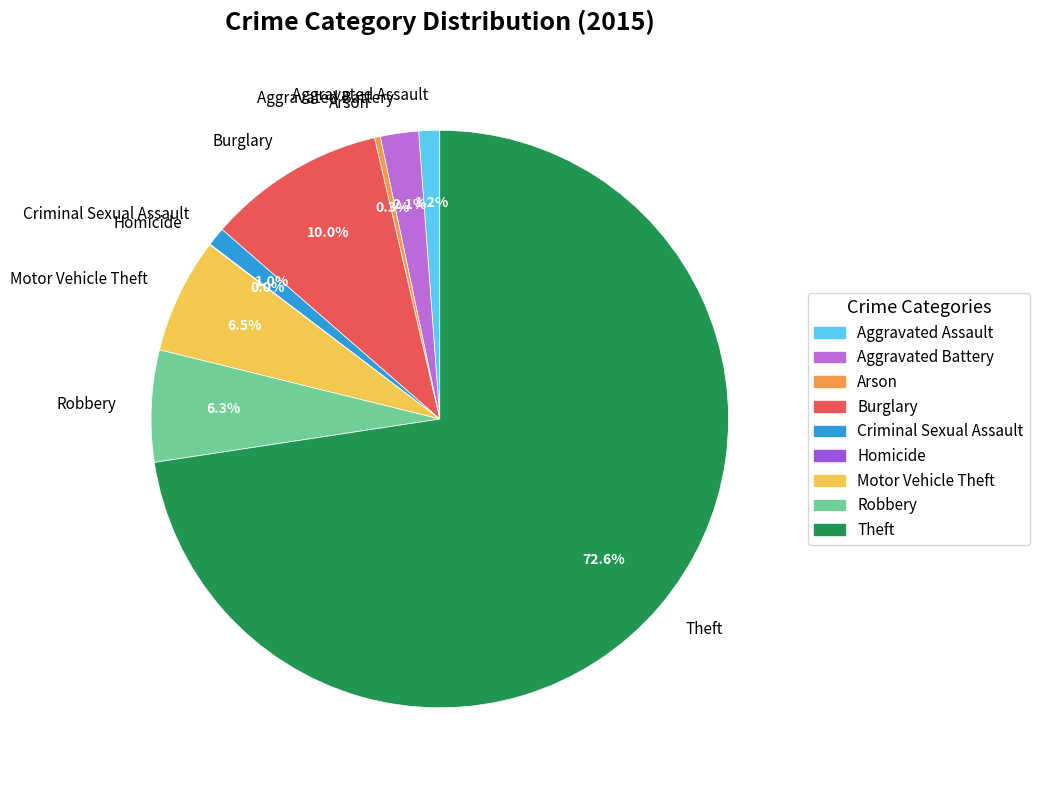

The Aggravated Battery slice represents 9% of the pie. True or false?

False